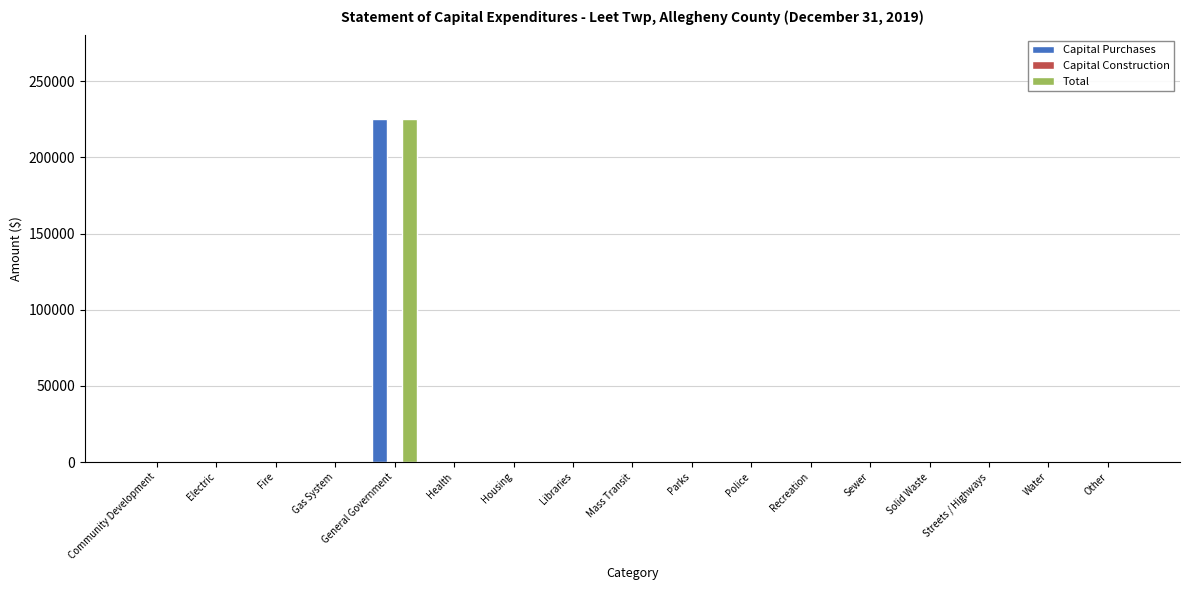

What is the maximum value for Capital Purchases?

225009